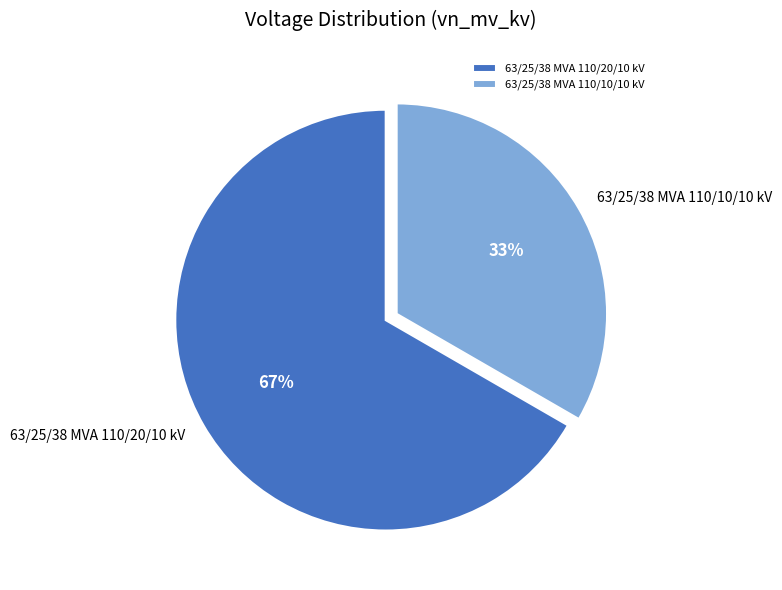

To the nearest percent, what percentage of the pie is 63/25/38 MVA 110/10/10 kV?

33%